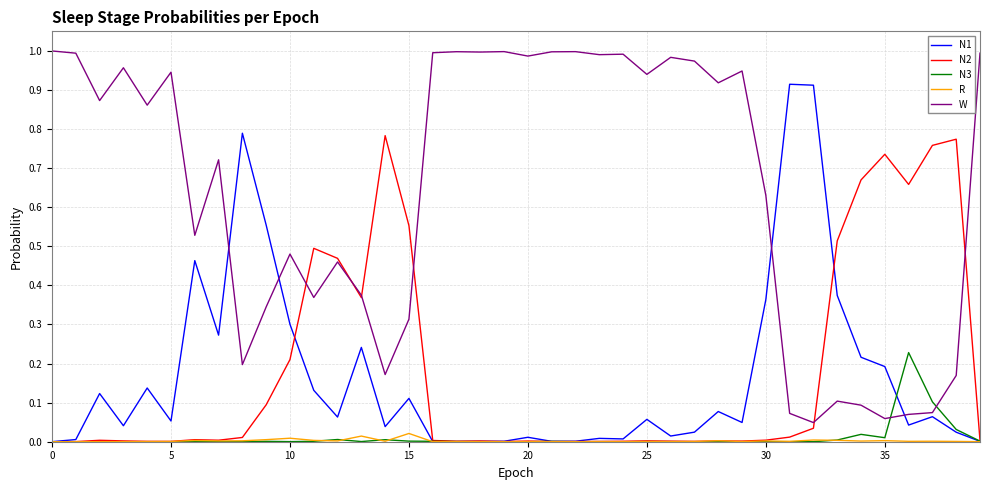

List the series in order of their peak value, lowest first.

R, N3, N2, N1, W